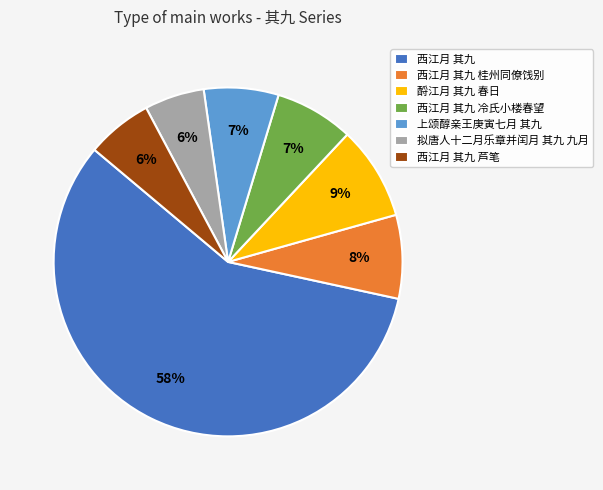

How many segments does this pie chart have?

7